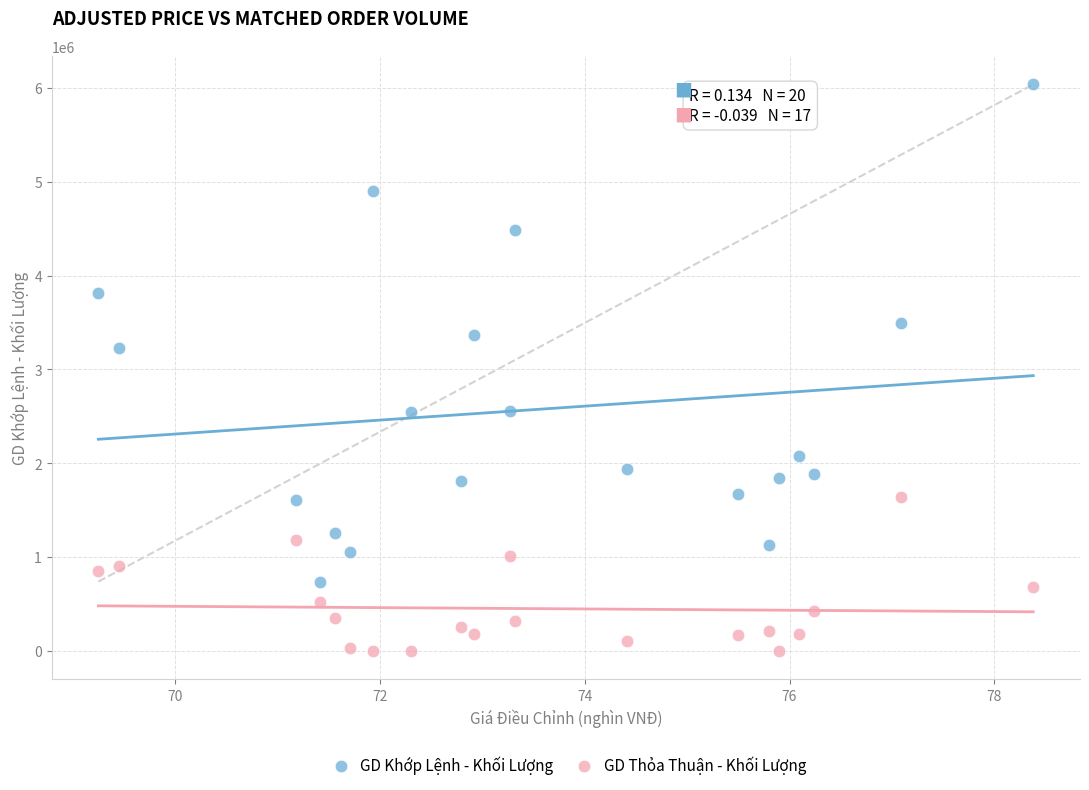

Which series contains the highest Y value?

GD Khớp Lệnh - Khối Lượng